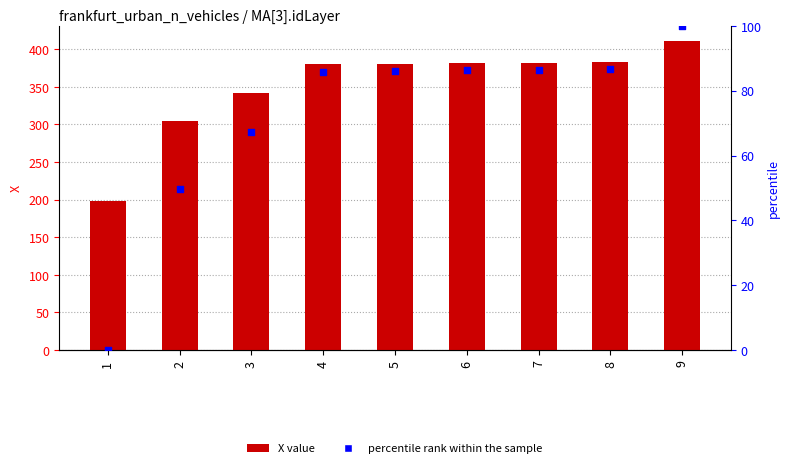

Is the value of X at 6 greater than the value of percentile rank within the sample at 3?

Yes